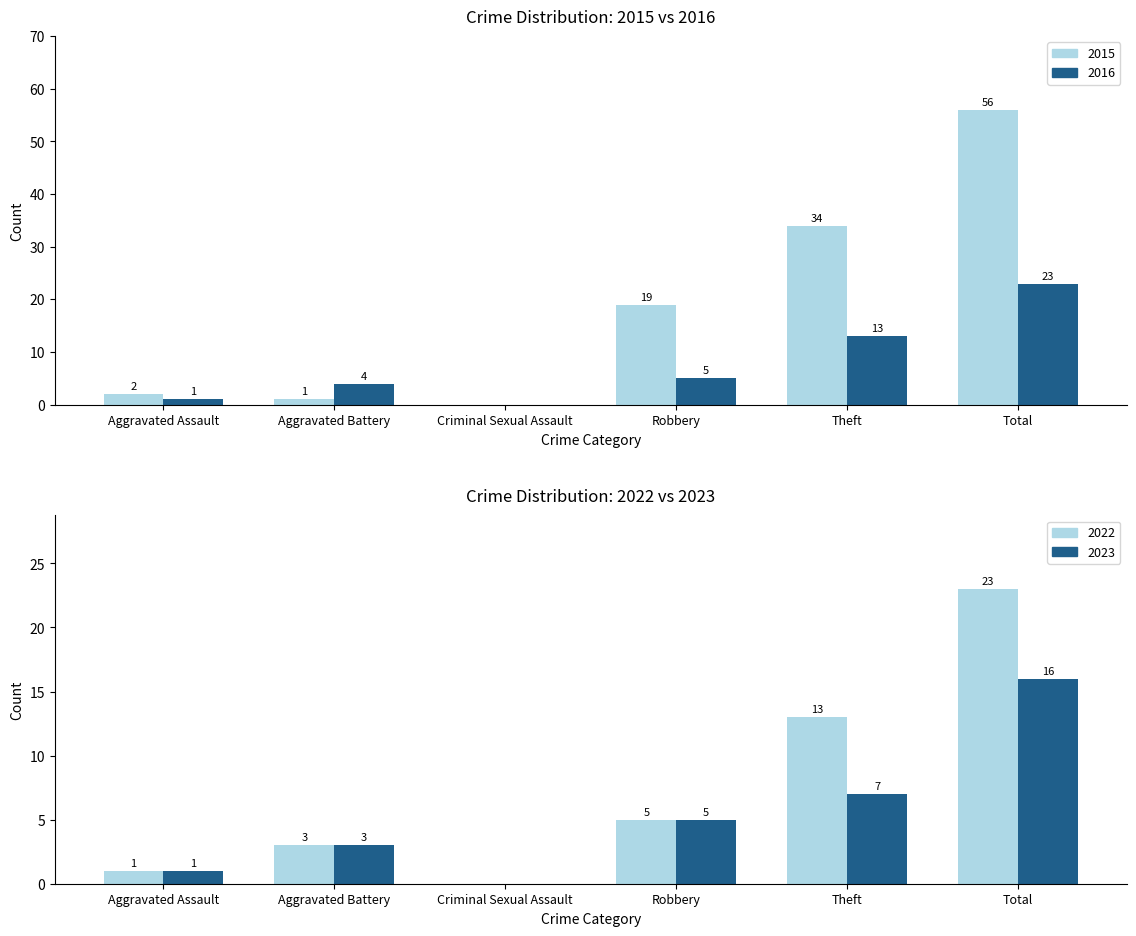

The 2016 series shows 0 at Criminal Sexual Assault. True or false?

True